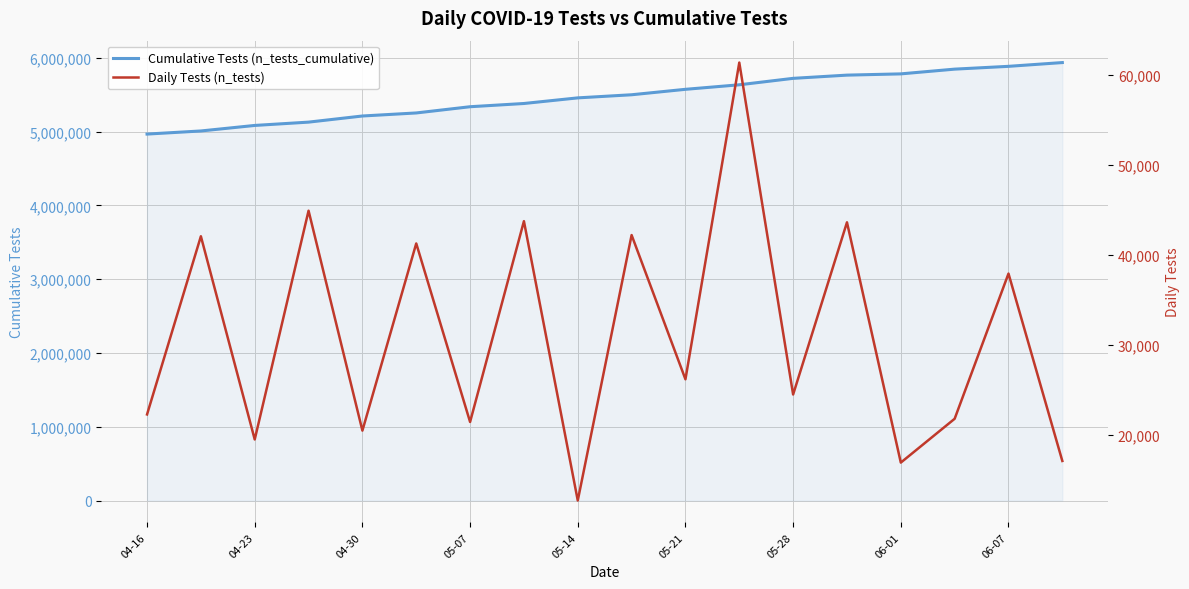

Reading left to right, extract all data points from this chart.

Cumulative Tests (n_tests_cumulative): 4967185	5009274	5084200	5129127	5212177	5253471	5337838	5381603	5457837	5500060	5573875	5635246	5722534	5766172	5783142	5847413	5885362	5936452
Daily Tests (n_tests): 22316	42089	19538	44927	20521	41294	21480	43765	12761	42223	26216	61371	24529	43638	16970	21834	37949	17151